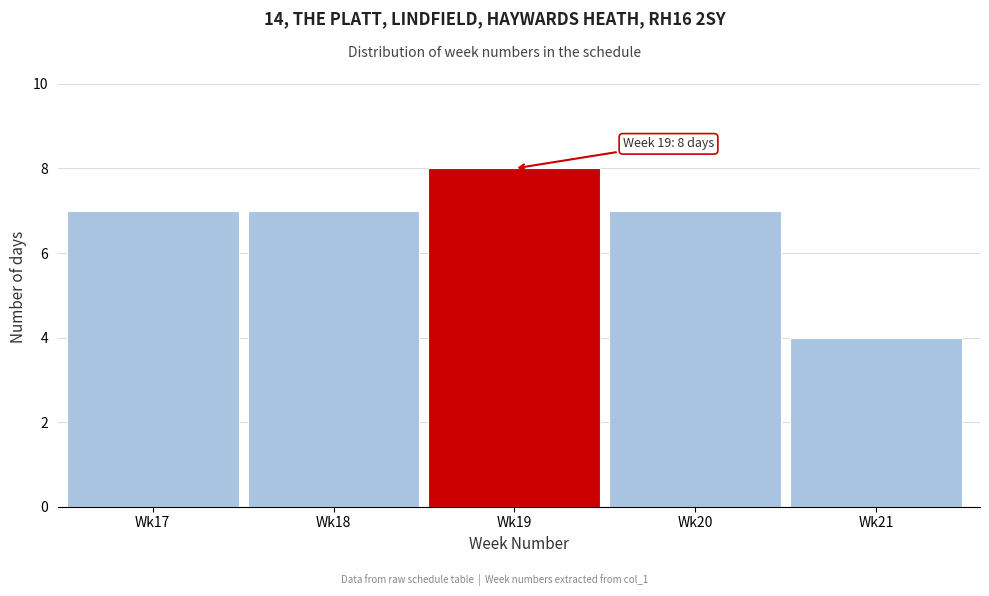

Reading left to right, what are all the values shown in this chart?

7	7	8	7	4